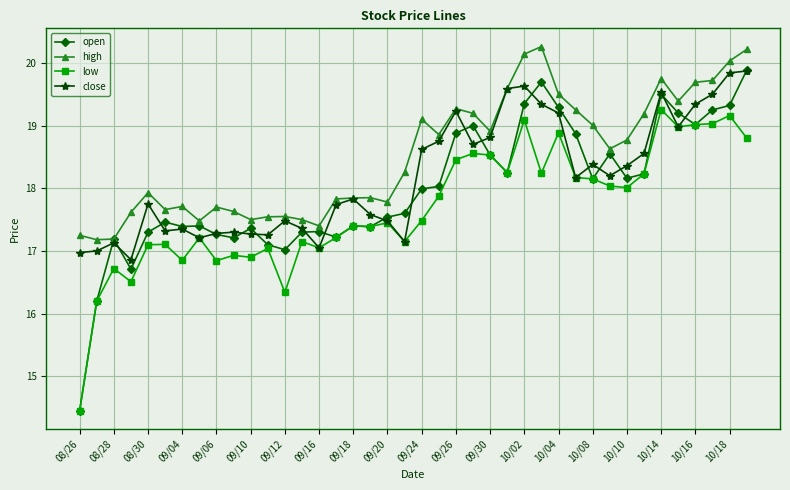

What is the minimum value for high?

17.2